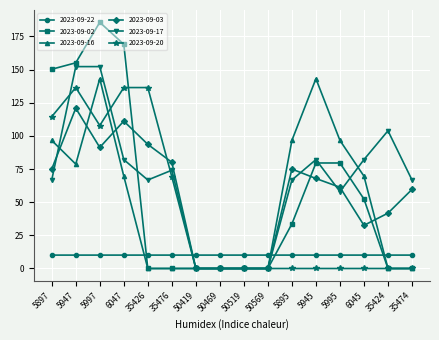

What is the total value across all series at 5895?

282.0